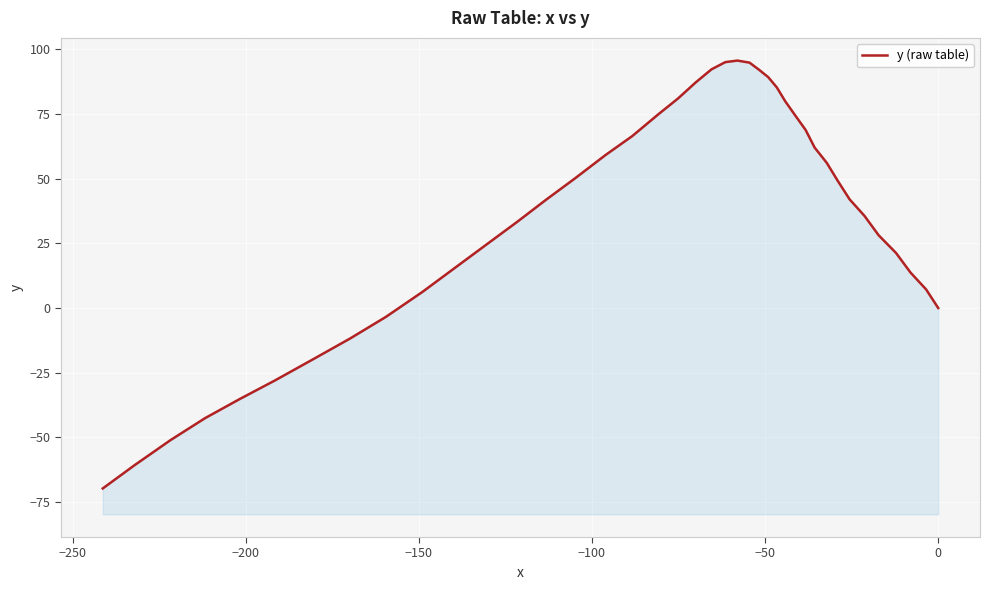

How many lines are shown in the chart?

1